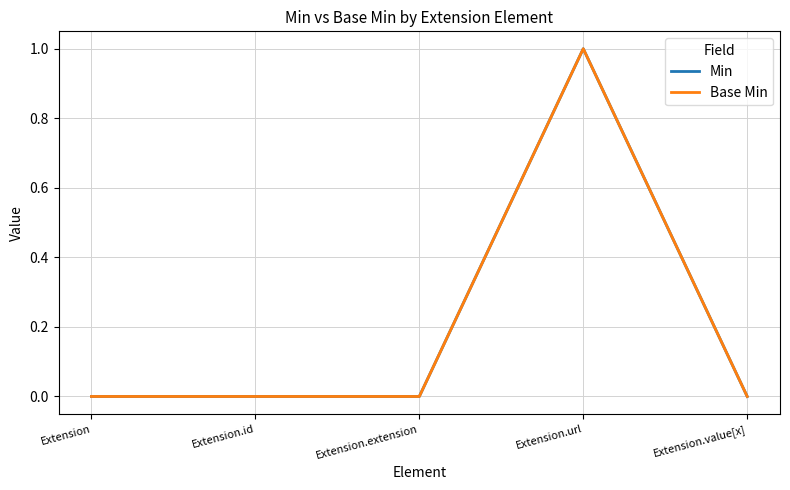

What is the label of the 1st point from the right?

Extension.value[x]